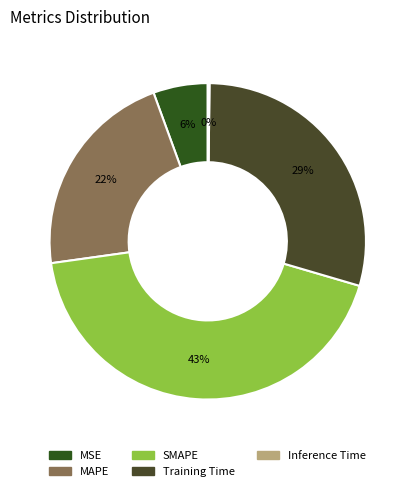

To the nearest percent, what is the average slice percentage?

20%